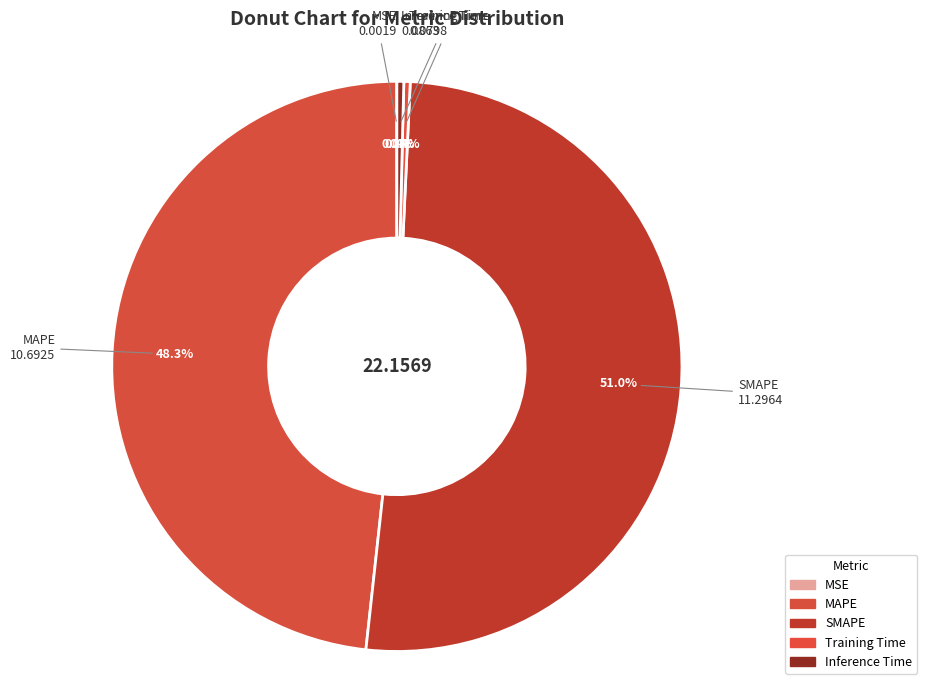

Is there a majority slice in this chart?

Yes